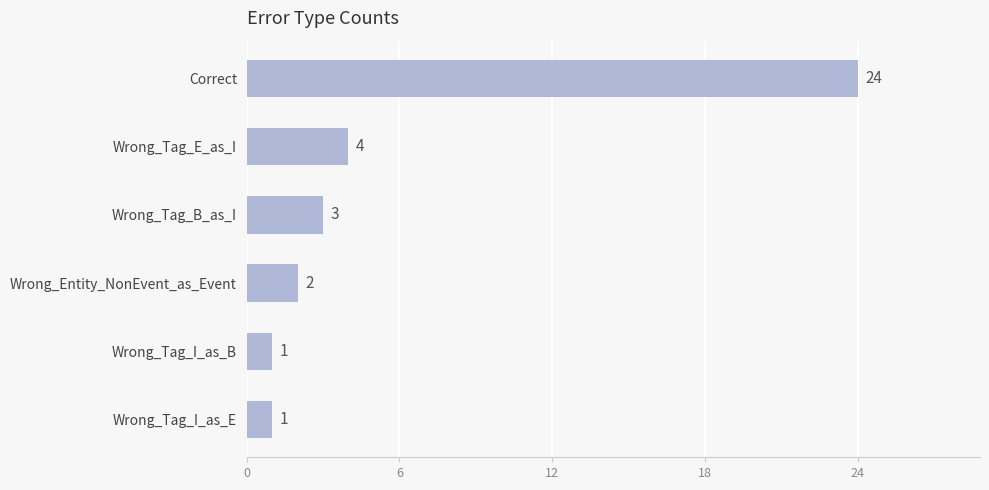

What is the sum of all values?

35